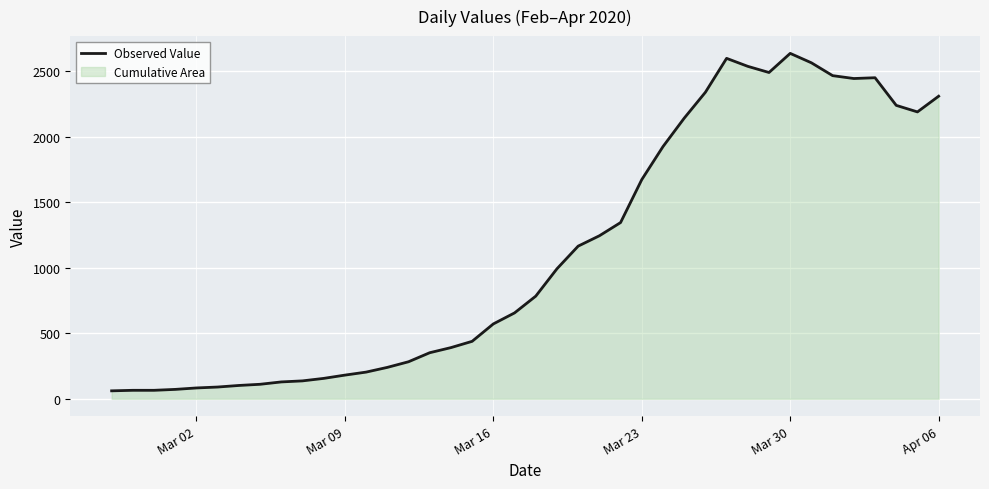

What is the difference between the maximum and minimum values?

2577